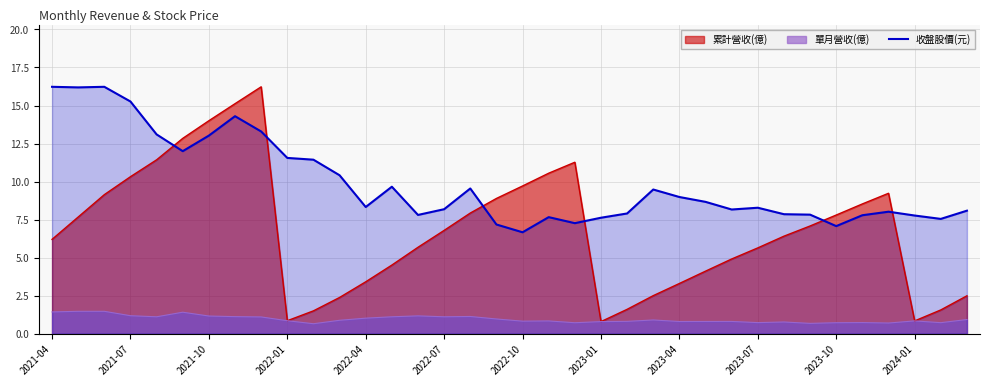

True or false: 累計營收(億) has a value of 6.2 at 2021-04.

True